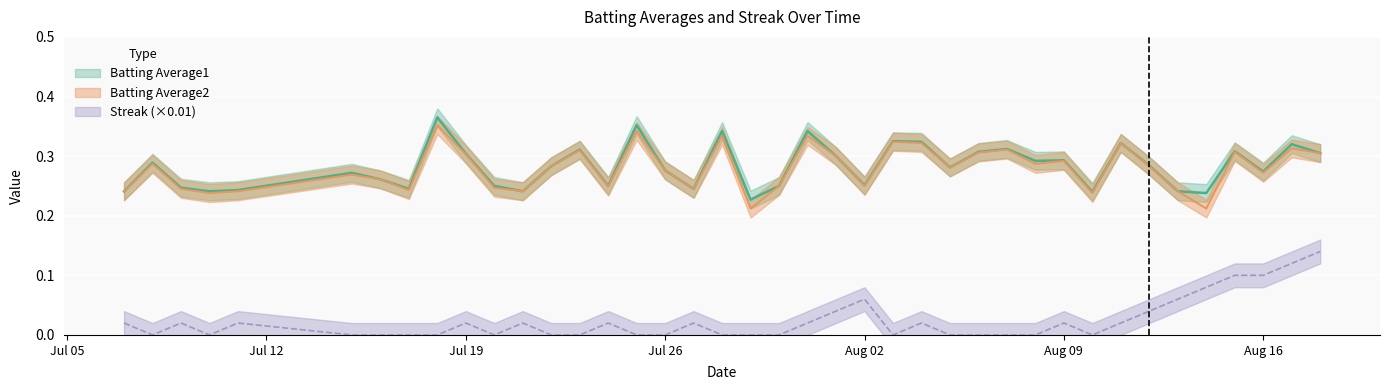

What is the difference between the highest and lowest values at 2010-07-11?

0.2